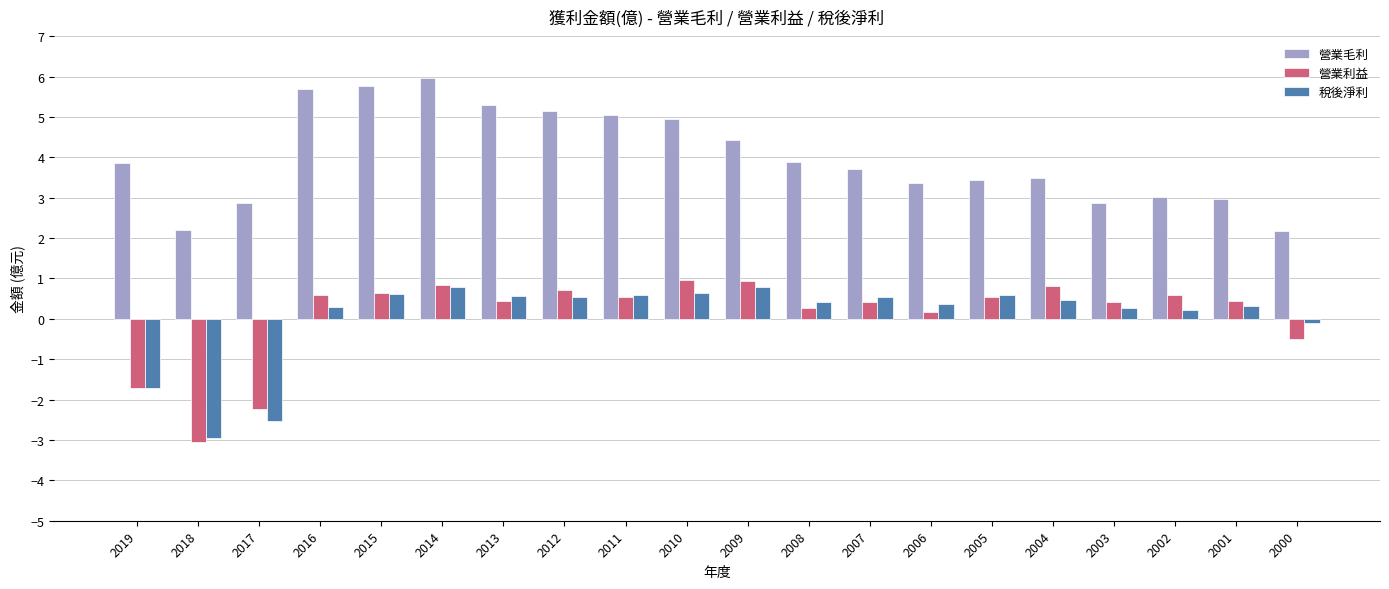

The 營業毛利 series shows 2.9 at 2018. True or false?

False